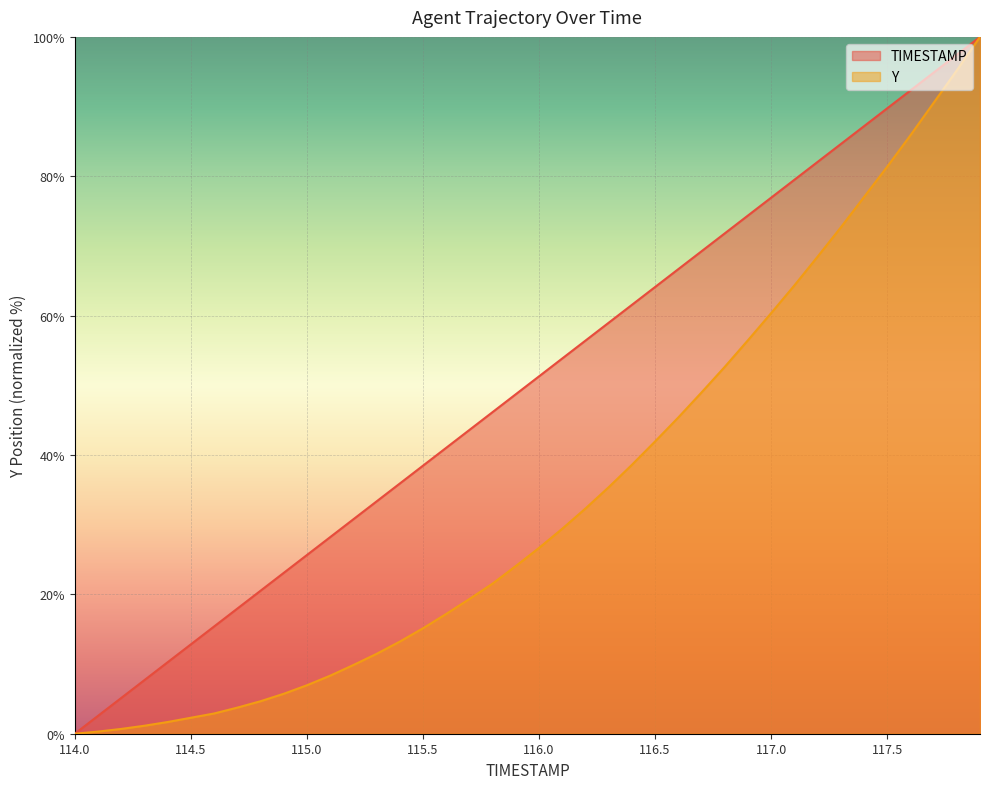

Which series has the largest total across all categories?

TIMESTAMP